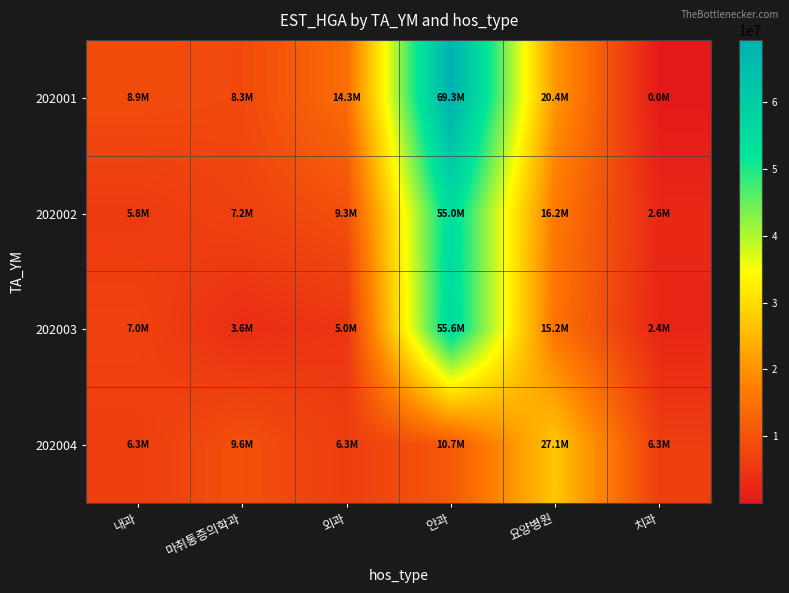

At which category is the sum across all series the highest?

안과